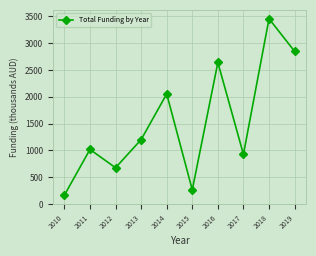

What is the value of the 5th point from the left?

2052.8